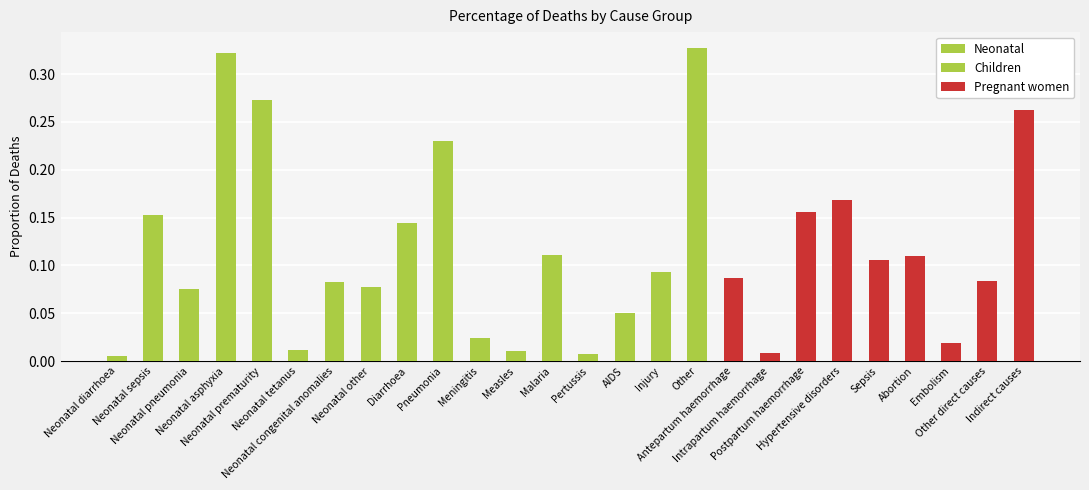

How many categories are shown in the chart?

26